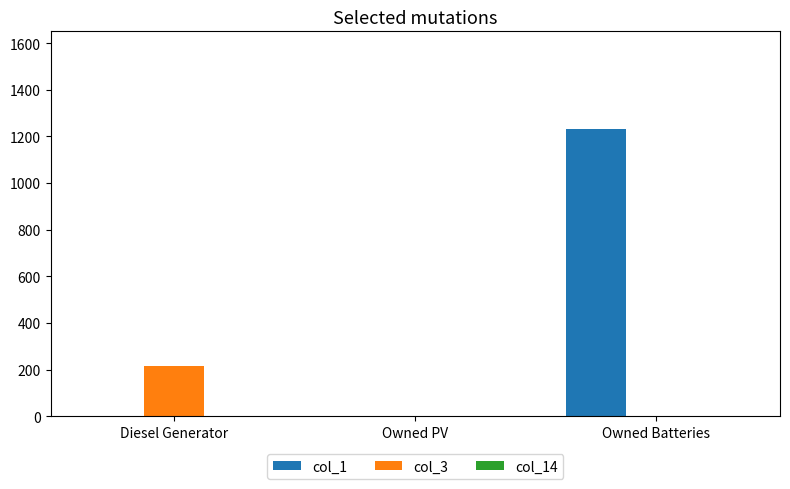

The col_3 series shows -109 at Owned PV. True or false?

False